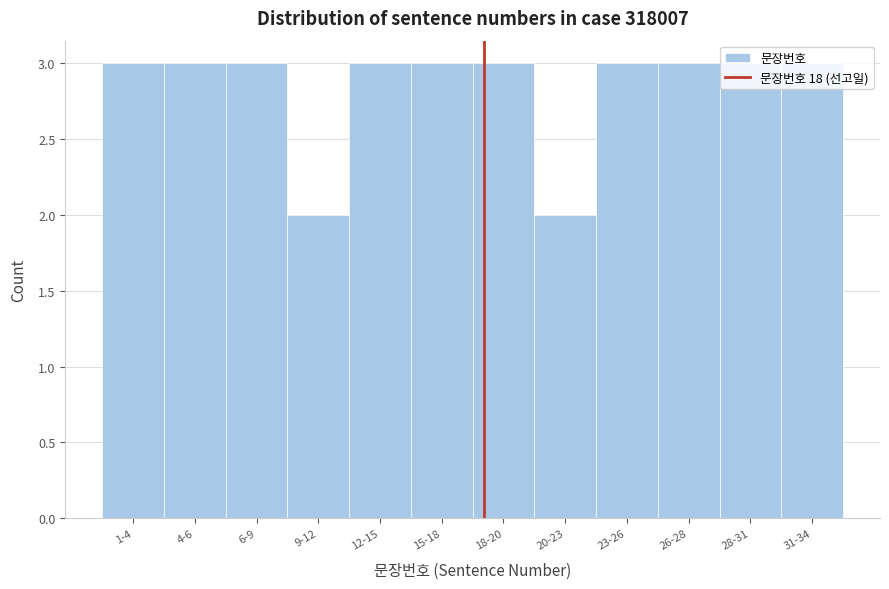

What is the maximum value shown in the chart?

3